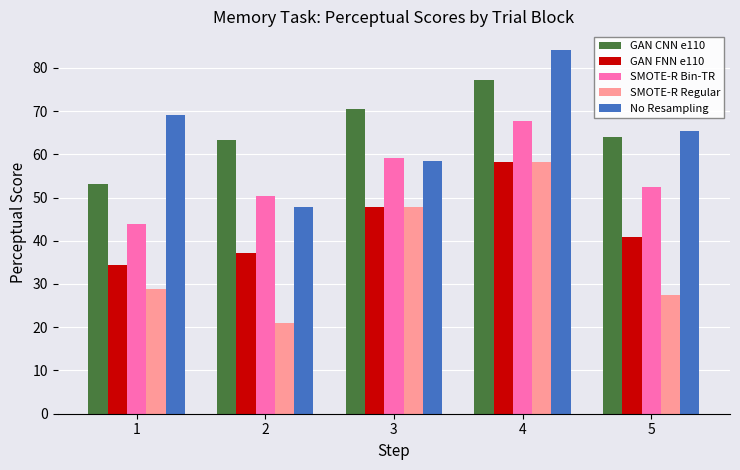

What is the sum of the SMOTE-R Regular values at 1 and 3?

76.8